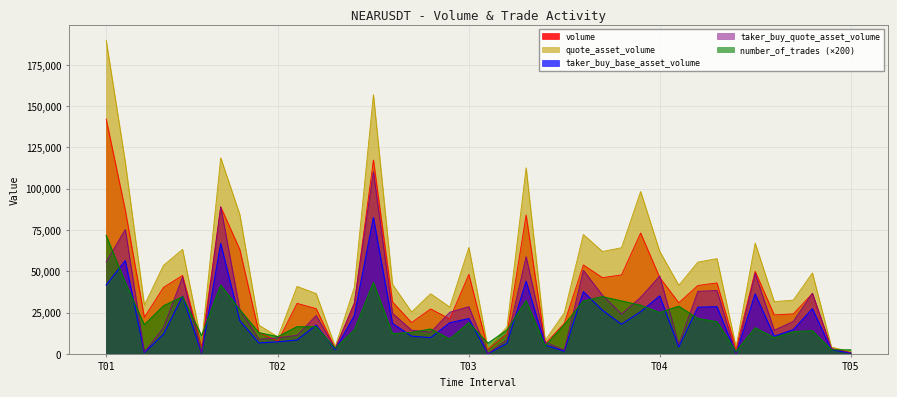

What is the difference between the second highest and second lowest values in the taker_buy_quote_asset_volume series?

88869